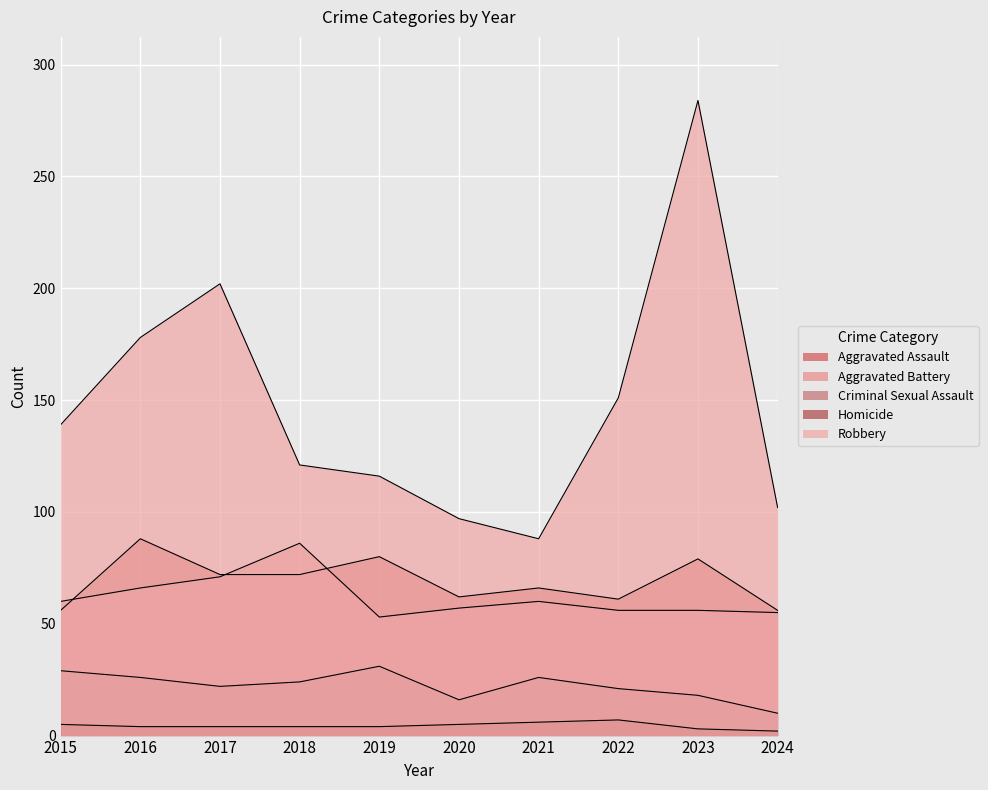

What value does the Aggravated Assault series have at 2020, to the nearest 5?

60